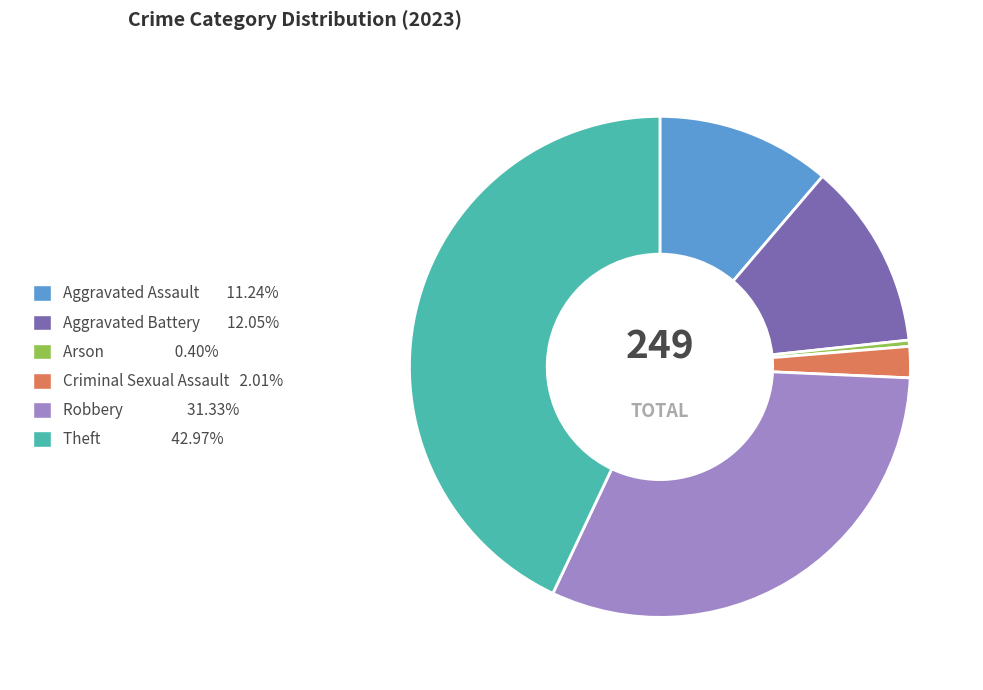

Which slice is the largest?

Theft